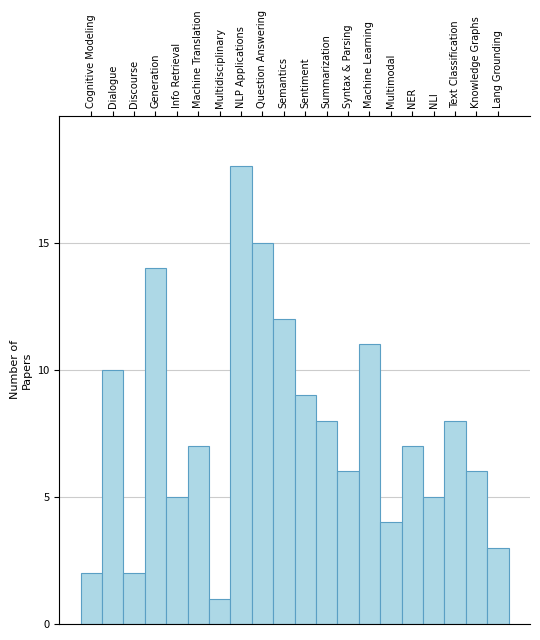

Reading right to left, transcribe all the data shown in this chart.

3	6	8	5	7	4	11	6	8	9	12	15	18	1	7	5	14	2	10	2